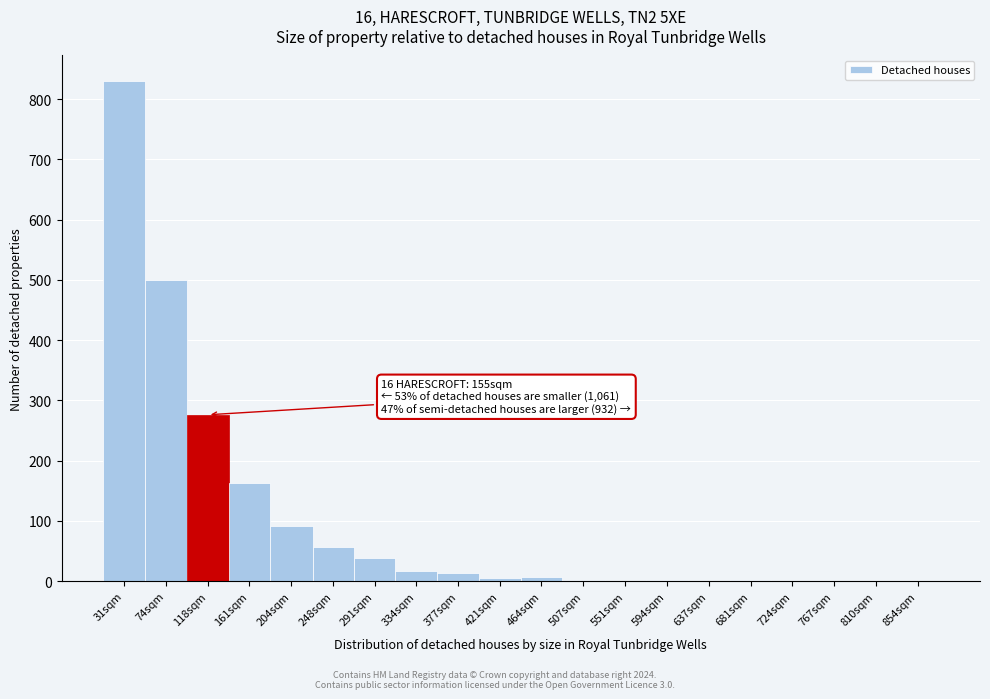

The value at 767sqm is -504. True or false?

False